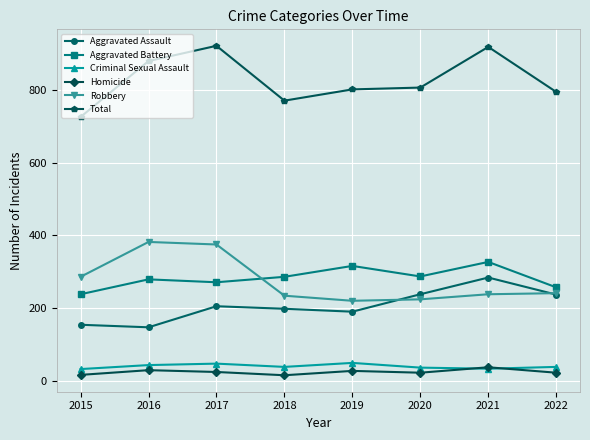

What is the approximate value of Criminal Sexual Assault at 2020, to the nearest 10?

40